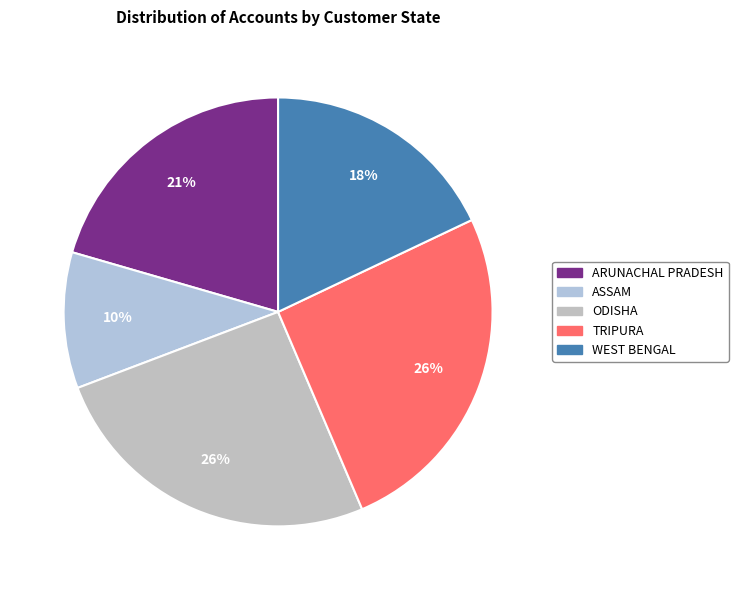

To the nearest percent, what portion does ODISHA represent?

26%